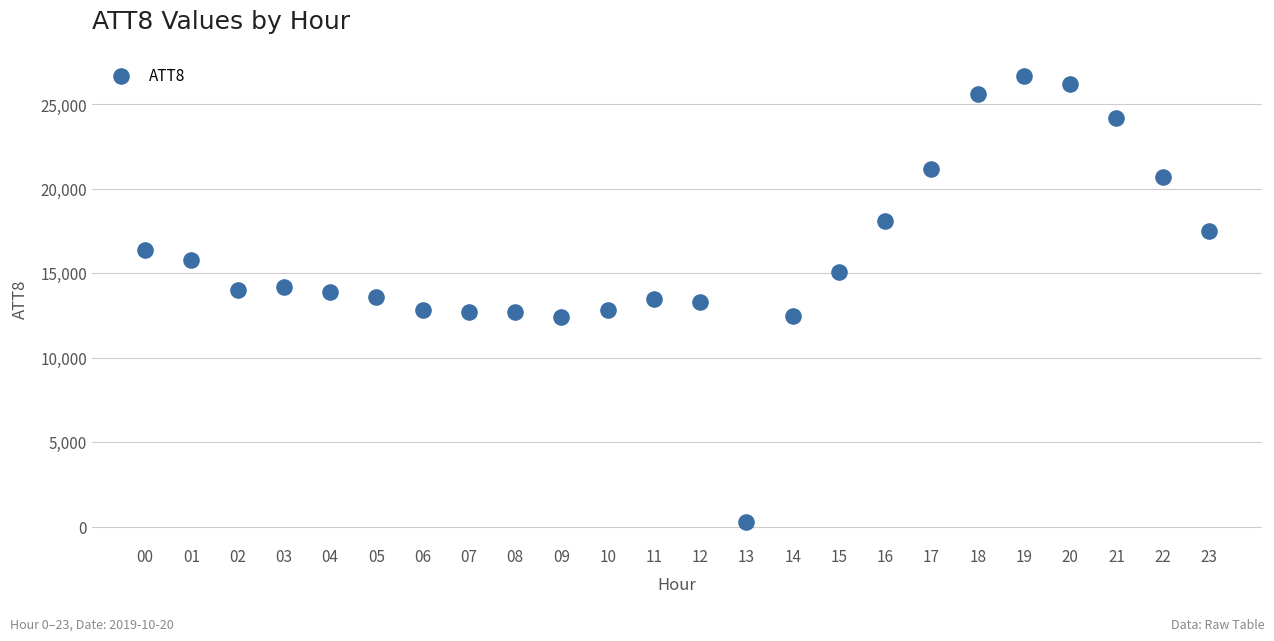

How many points are shown in the scatter plot?

24